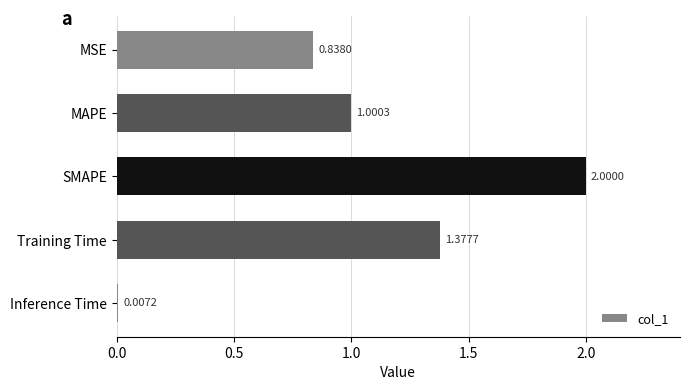

What is the difference between the maximum and minimum values?

2.0